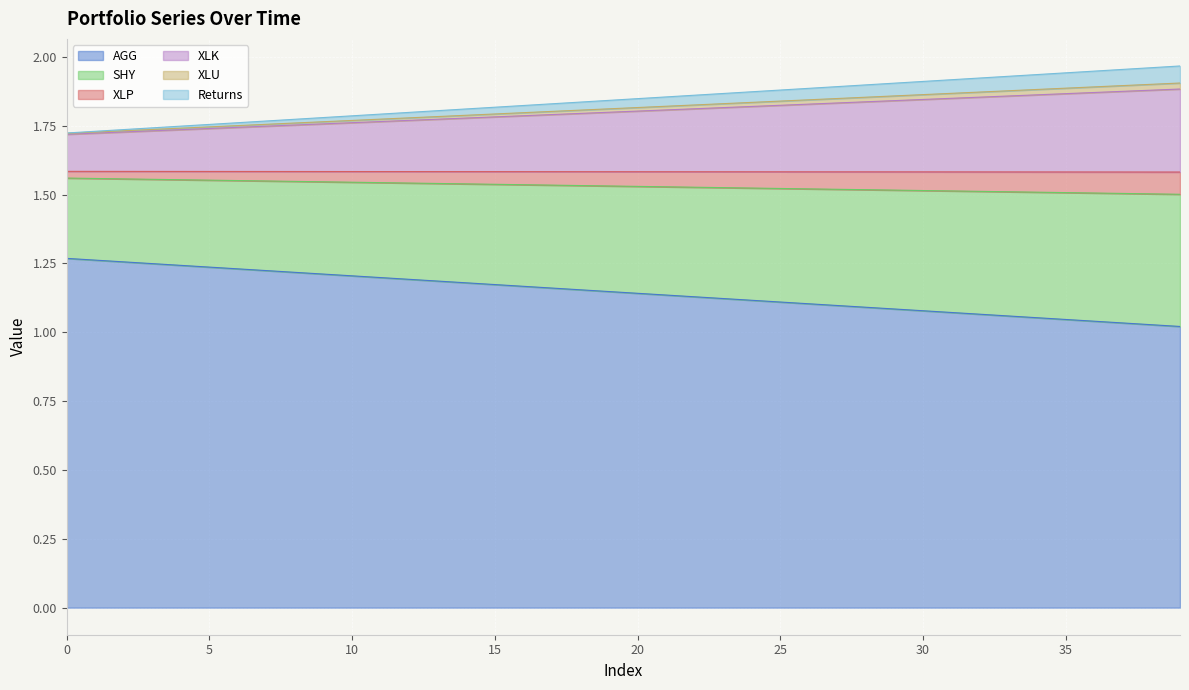

The value of XLK at 4 is 2.7. True or false?

False